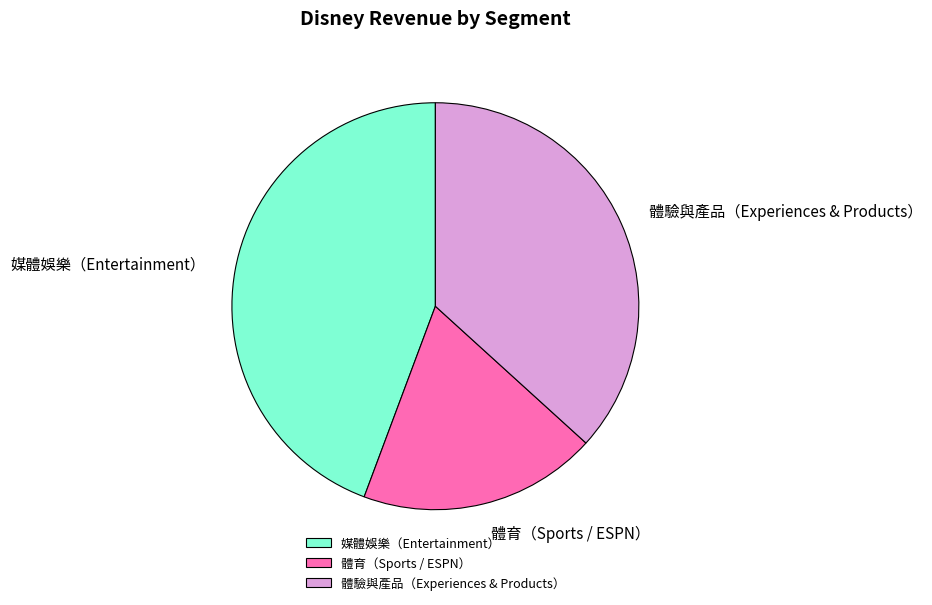

Do 體驗與產品（Experiences & Products） and 媒體娛樂（Entertainment） together represent more than half of the pie?

Yes